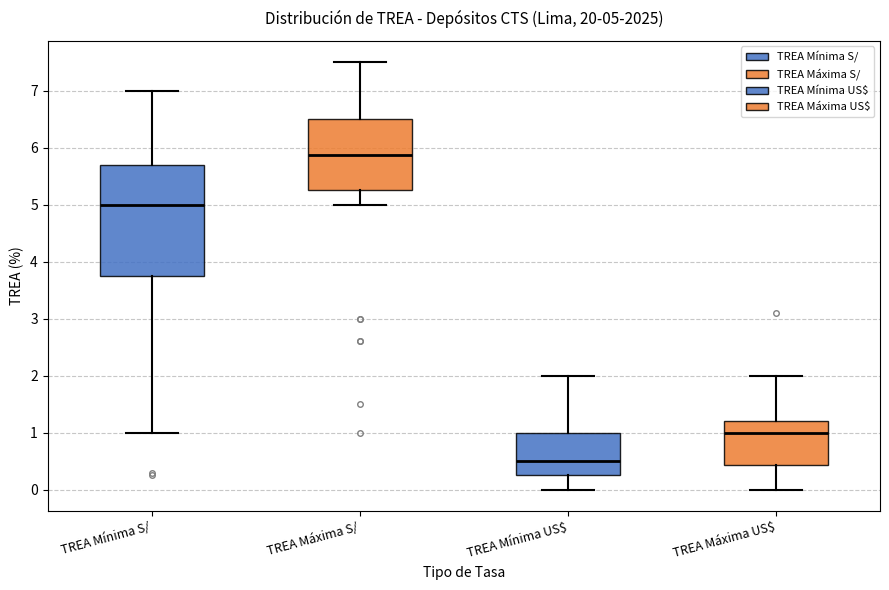

Which box's median line is the highest?

TREA Máxima S/